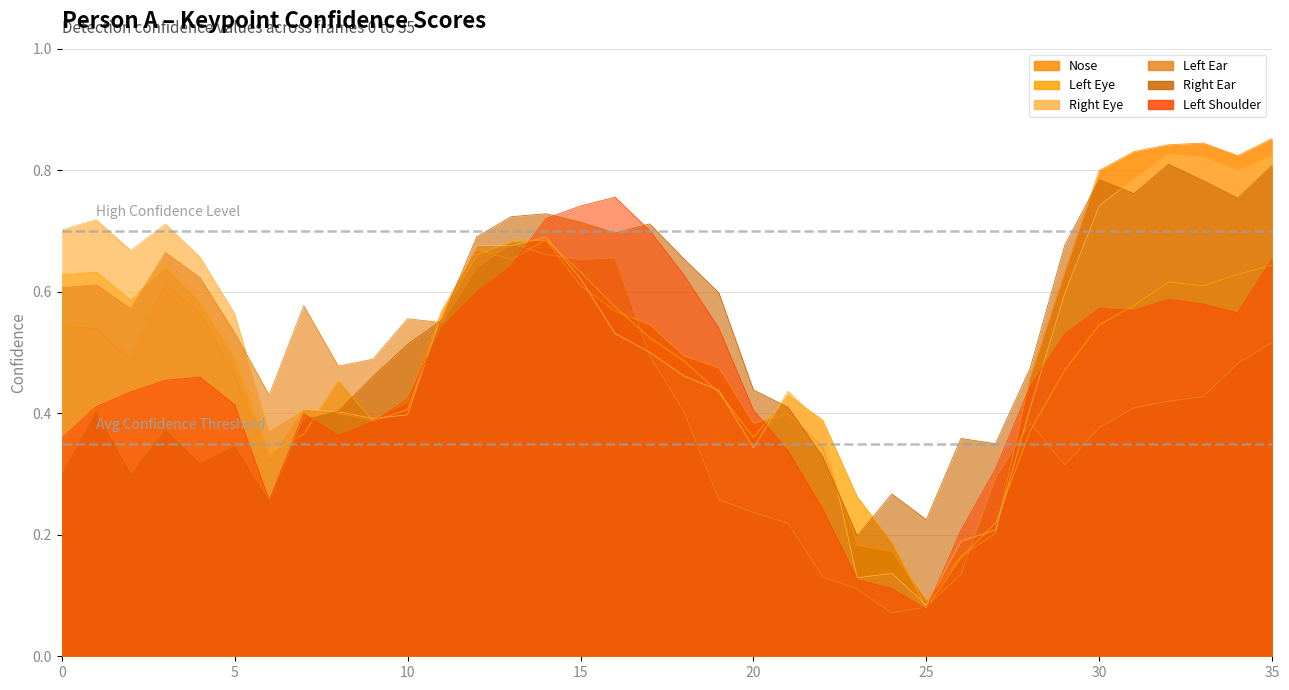

True or false: a_nose_confidence has more than 2 points higher than both neighbors.

True